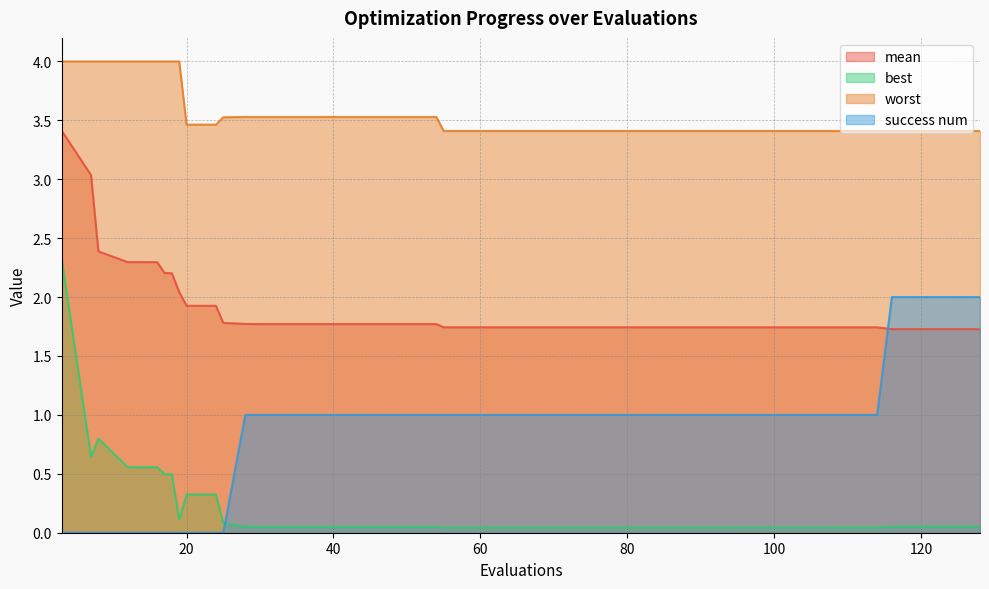

Reading left to right, list all the values displayed in this chart.

mean: 3=3.4	7=3.0	8=2.4	12=2.3	16=2.3	17=2.2	18=2.2	19=2.0	20=1.9	24=1.9	25=1.8	28=1.8	30=1.8	34=1.8	38=1.8	42=1.8	46=1.8	50=1.8	54=1.8	55=1.7	59=1.7	63=1.7	67=1.7	71=1.7	75=1.7	79=1.7	83=1.7	87=1.7	91=1.7	94=1.7	98=1.7	102=1.7	106=1.7	107=1.7	111=1.7	114=1.7	116=1.7	120=1.7	124=1.7	128=1.7
best: 3=2.3	7=0.6	8=0.8	12=0.6	16=0.6	17=0.5	18=0.5	19=0.1	20=0.3	24=0.3	25=0.1	28=0.1	30=0.0	34=0.0	38=0.0	42=0.0	46=0.0	50=0.0	54=0.0	55=0.0	59=0.0	63=0.0	67=0.0	71=0.0	75=0.0	79=0.0	83=0.0	87=0.0	91=0.0	94=0.0	98=0.0	102=0.0	106=0.0	107=0.0	111=0.0	114=0.0	116=0.1	120=0.1	124=0.1	128=0.1
worst: 3=4.0	7=4.0	8=4.0	12=4.0	16=4.0	17=4.0	18=4.0	19=4.0	20=3.5	24=3.5	25=3.5	28=3.5	30=3.5	34=3.5	38=3.5	42=3.5	46=3.5	50=3.5	54=3.5	55=3.4	59=3.4	63=3.4	67=3.4	71=3.4	75=3.4	79=3.4	83=3.4	87=3.4	91=3.4	94=3.4	98=3.4	102=3.4	106=3.4	107=3.4	111=3.4	114=3.4	116=3.4	120=3.4	124=3.4	128=3.4
success num: 3=0.0	7=0.0	8=0.0	12=0.0	16=0.0	17=0.0	18=0.0	19=0.0	20=0.0	24=0.0	25=0.0	28=1.0	30=1.0	34=1.0	38=1.0	42=1.0	46=1.0	50=1.0	54=1.0	55=1.0	59=1.0	63=1.0	67=1.0	71=1.0	75=1.0	79=1.0	83=1.0	87=1.0	91=1.0	94=1.0	98=1.0	102=1.0	106=1.0	107=1.0	111=1.0	114=1.0	116=2.0	120=2.0	124=2.0	128=2.0